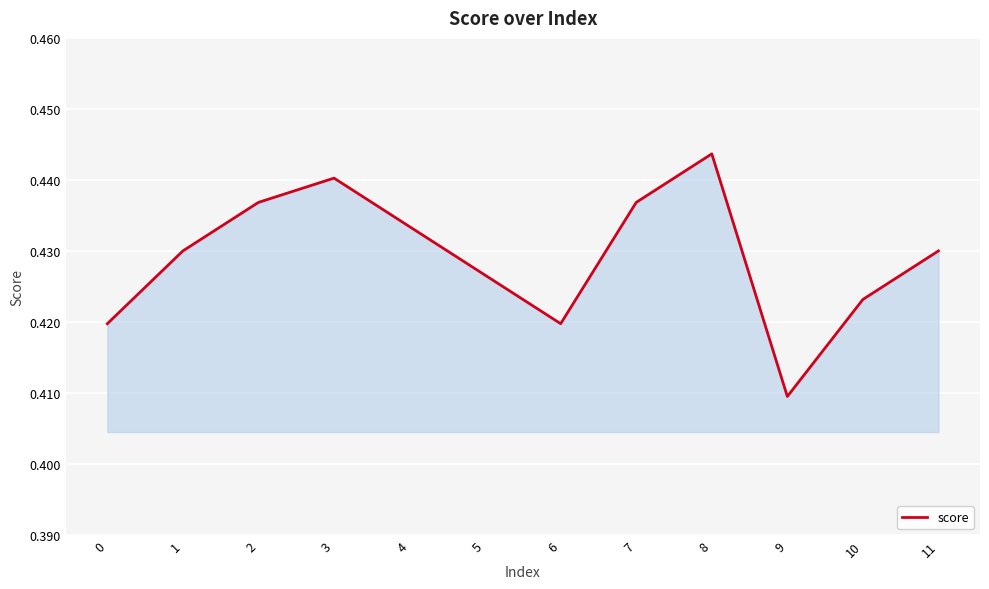

How many lines are shown in the chart?

1